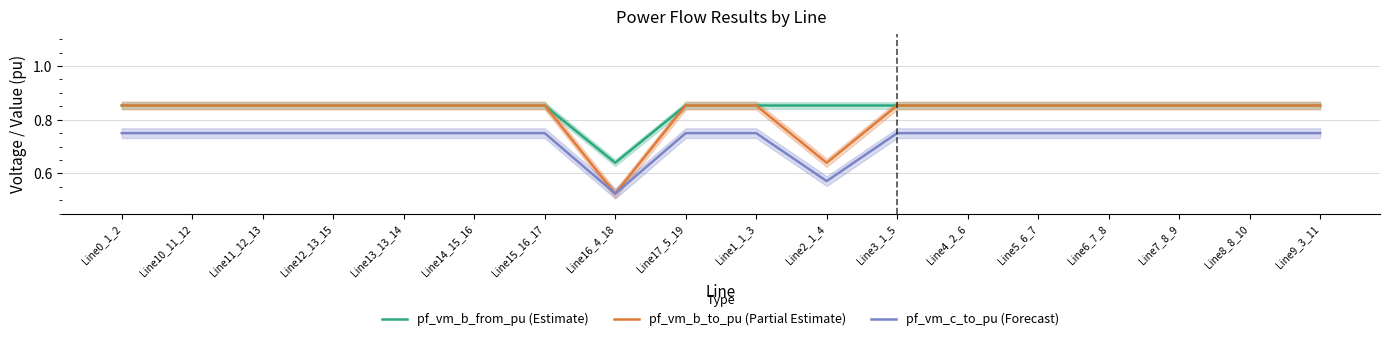

What is the approximate value of pf_vm_b_to_pu (Partial Estimate) at Line9_3_11?

0.9